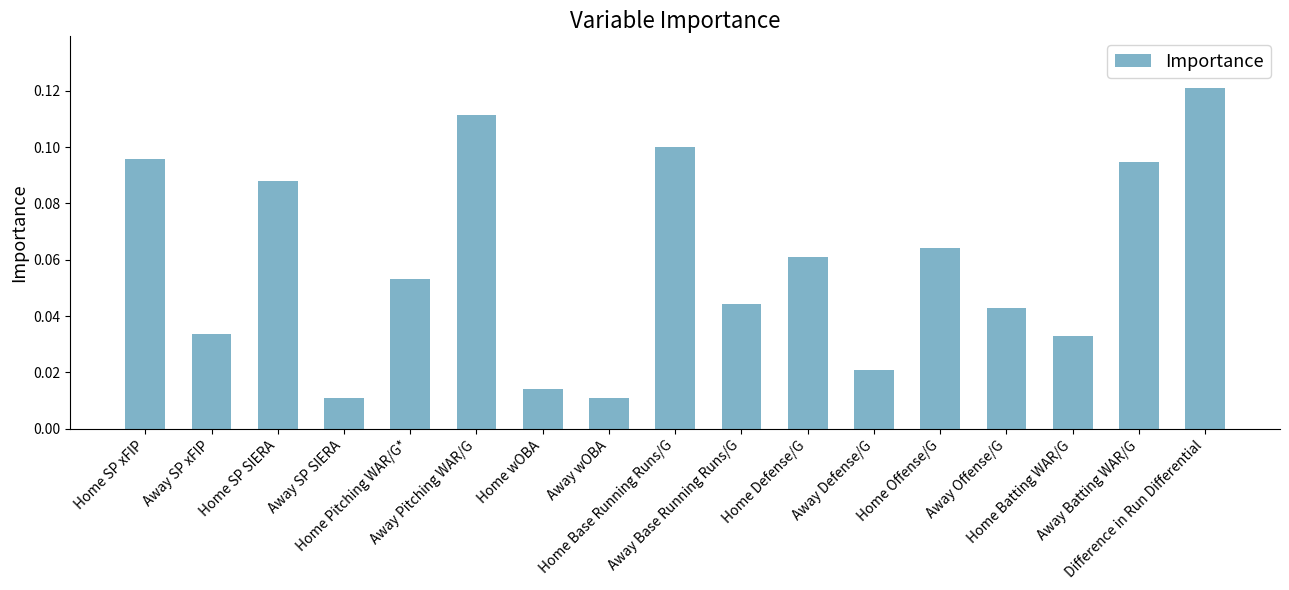

What is the sum of all values?

1.0